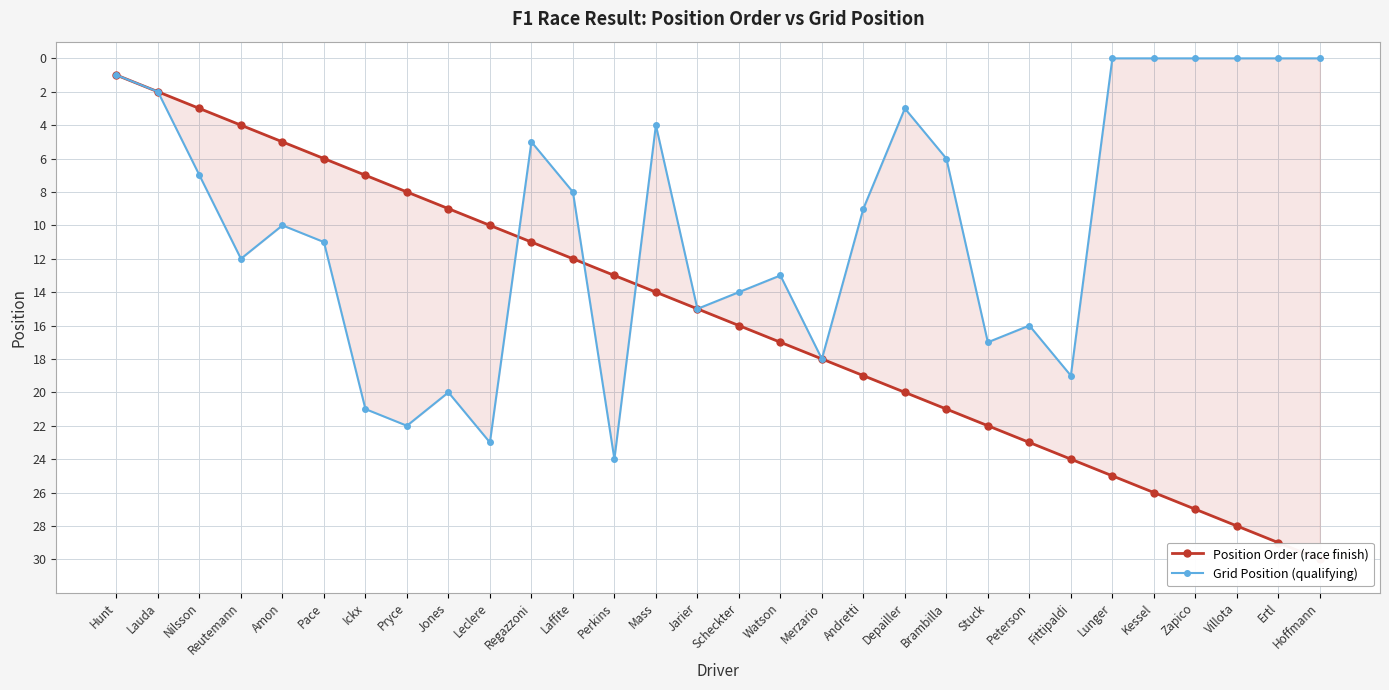

What is the label of the 7th point from the left?

Ickx